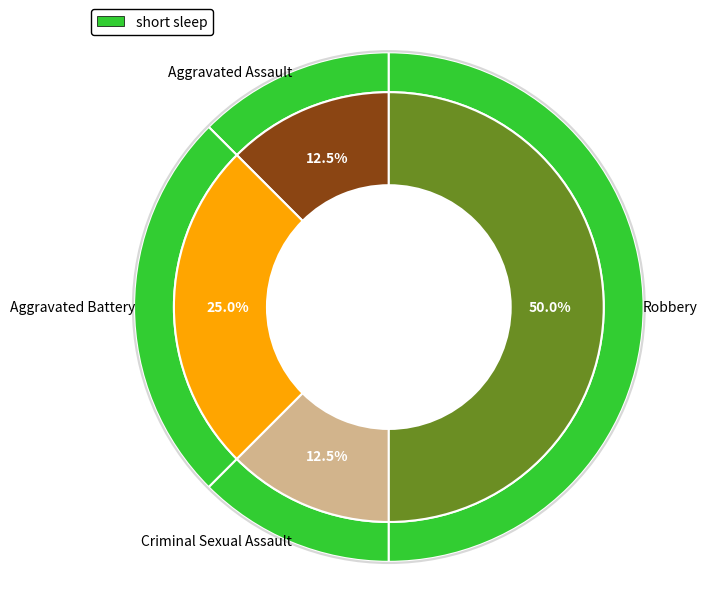

What is the ratio of the value at Criminal Sexual Assault to the value at Robbery?

0.2